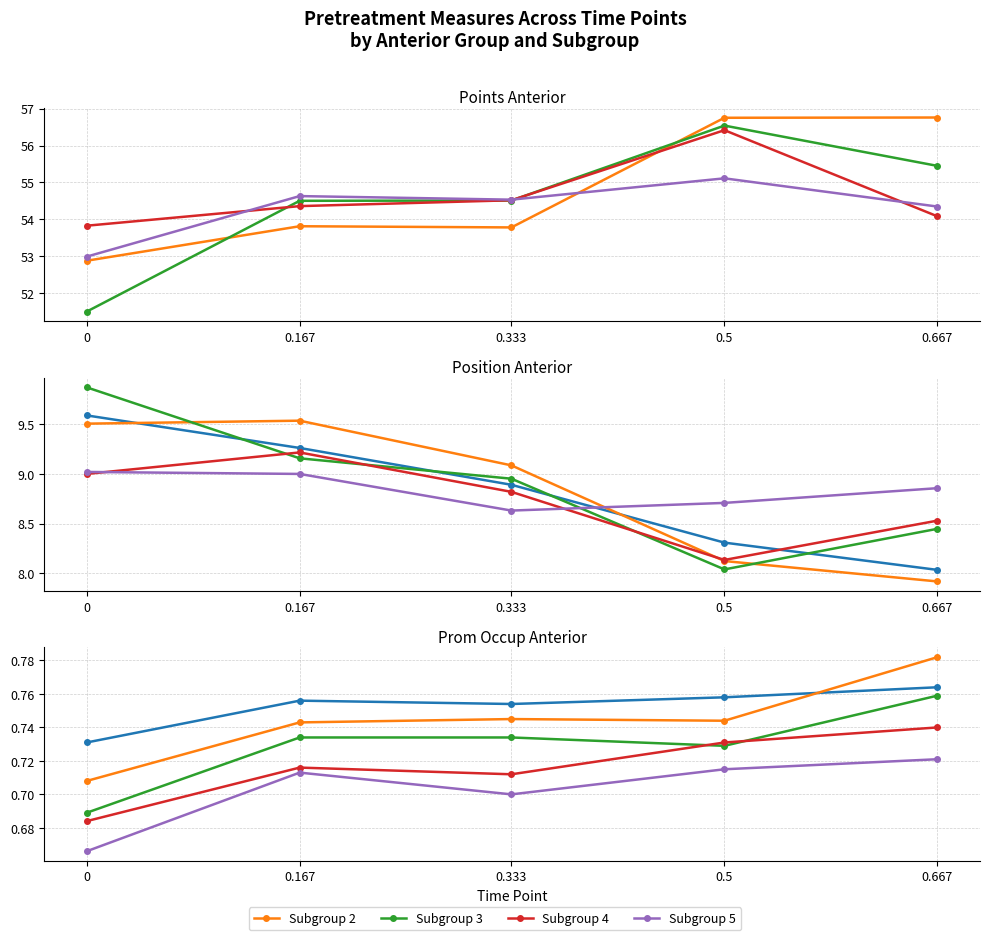

What position from the left is 0.167?

2